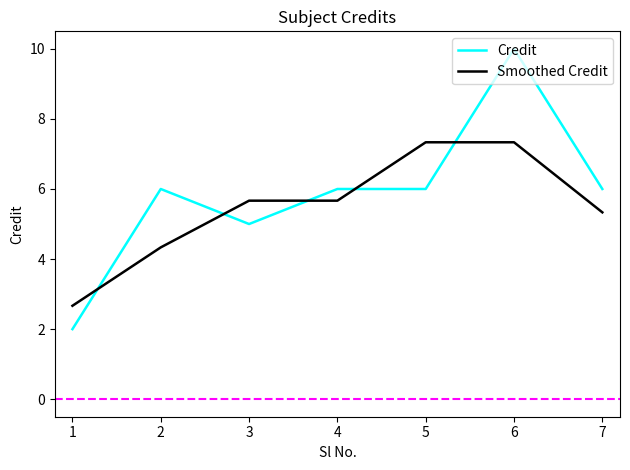

Is the value of Smoothed Credit at 5 greater than the value of Credit at 7?

Yes